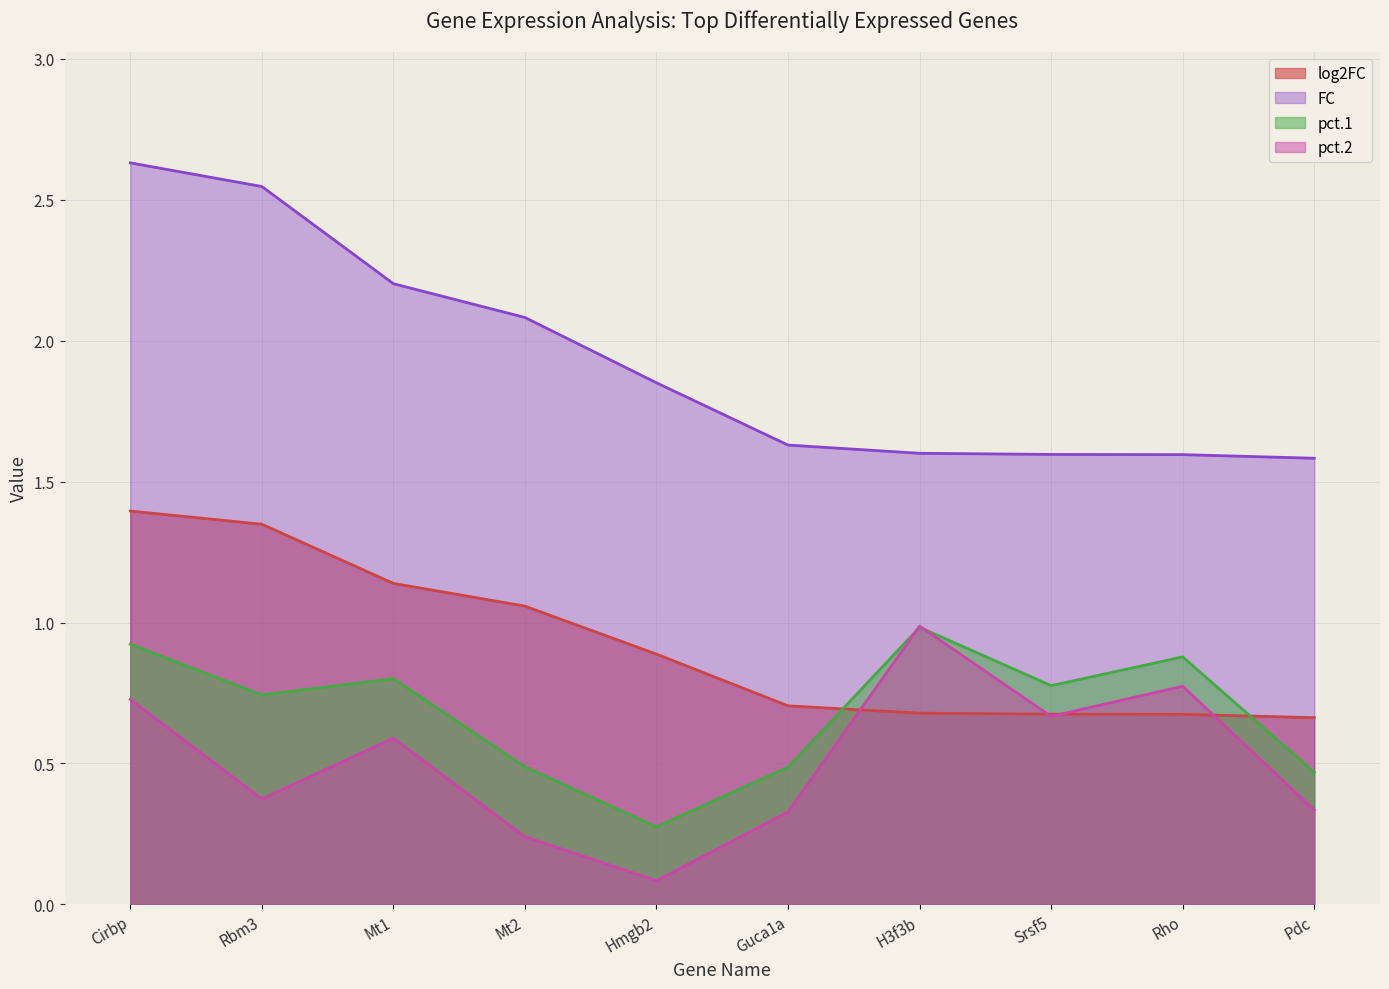

Reading left to right, list all the values displayed in this chart.

log2FC: 1.4	1.3	1.1	1.1	0.9	0.7	0.7	0.7	0.7	0.7
FC: 2.6	2.5	2.2	2.1	1.9	1.6	1.6	1.6	1.6	1.6
pct.1: 0.9	0.7	0.8	0.5	0.3	0.5	1.0	0.8	0.9	0.5
pct.2: 0.7	0.4	0.6	0.2	0.1	0.3	1.0	0.7	0.8	0.3